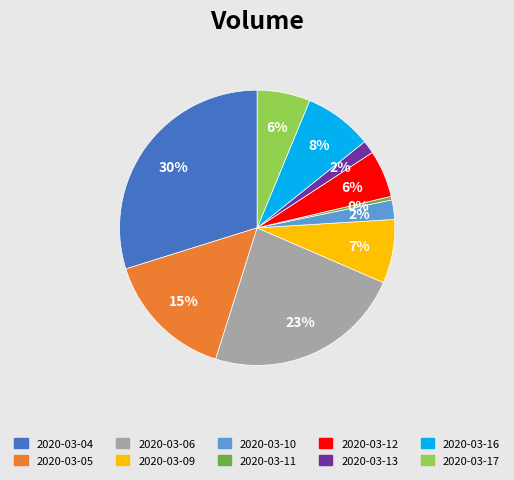

Is the sum of 2020-03-16 and 2020-03-11 greater than half?

No